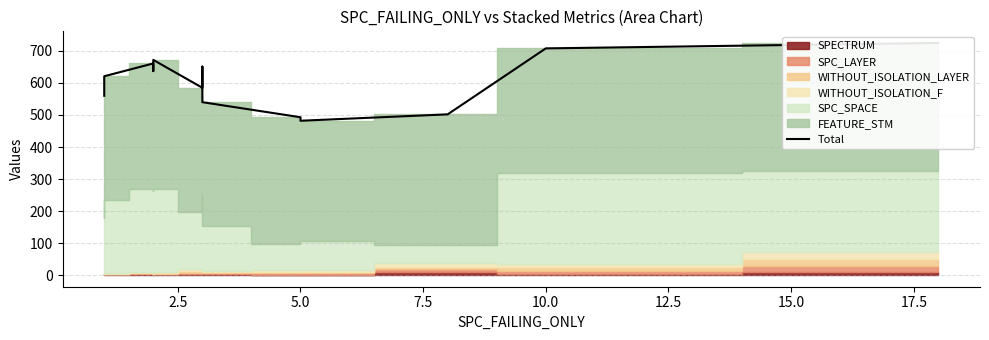

At which label is the value closest to 603?

2.5